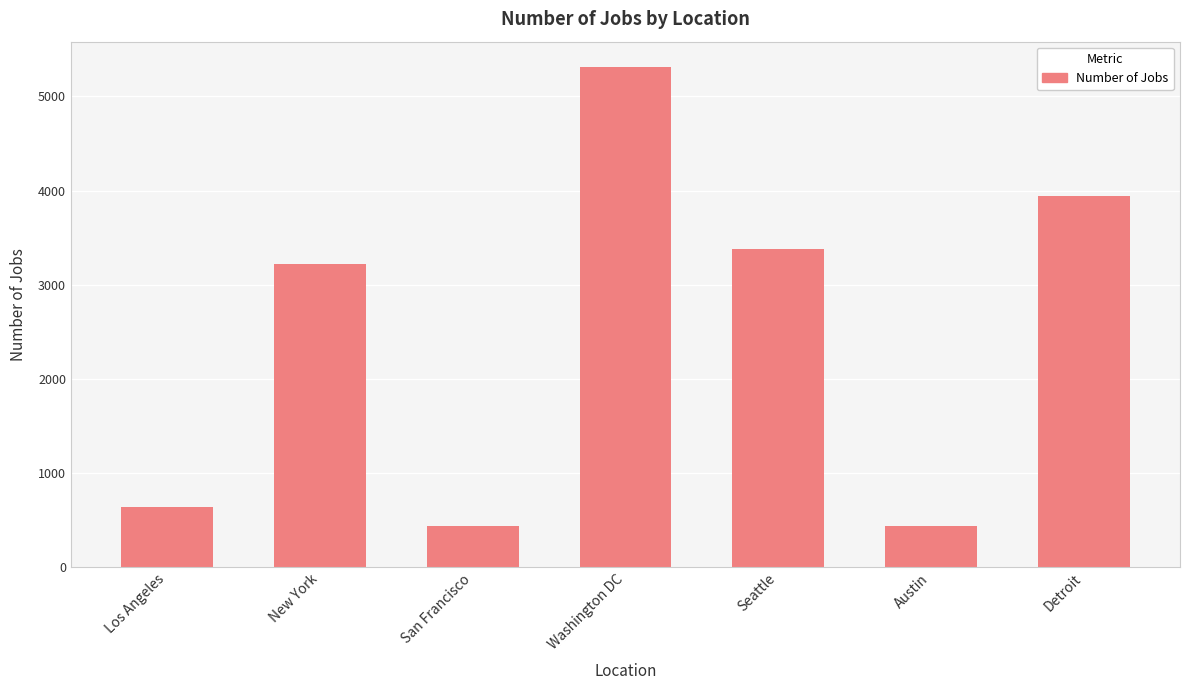

Approximately how many times larger is the value at Seattle compared to Washington DC?

0.6